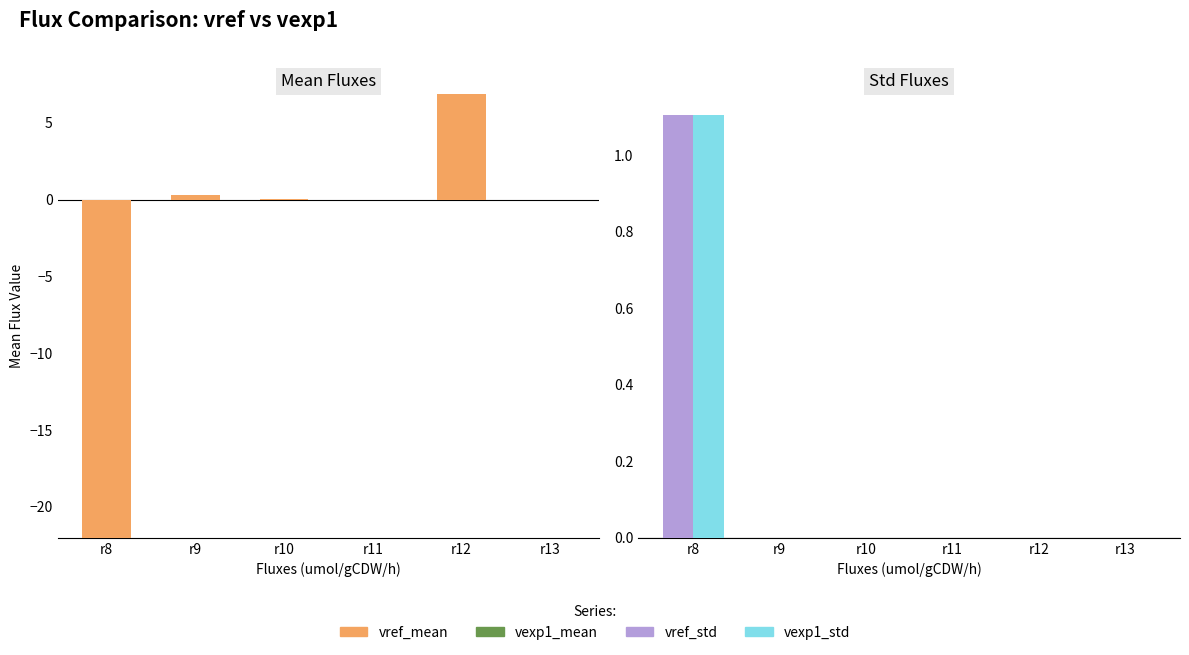

Reading left to right, transcribe all the data shown in this chart.

vref_mean: -22.0	0.3	0.1	-0.0	6.8	-0.0
vexp1_mean: 0.0	0.0	0.0	0.0	0.0	0.0
vref_std: 1.1	0.0	0.0	0.0	0.0	0.0
vexp1_std: 1.1	0.0	0.0	0.0	0.0	0.0